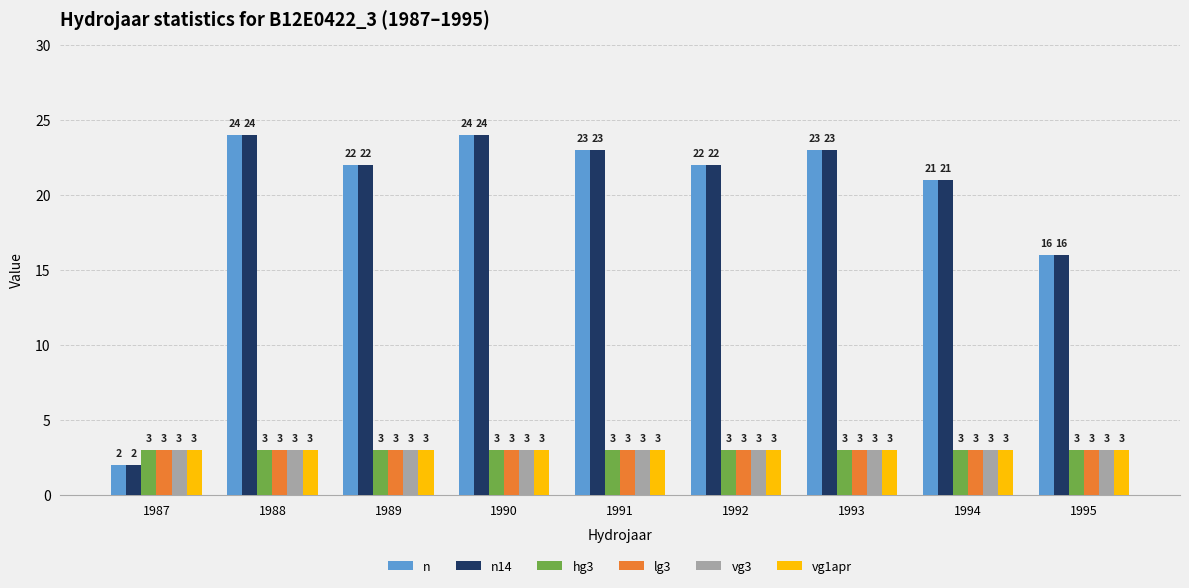

What is the sum of the n14 values at 1993 and 1995?

39